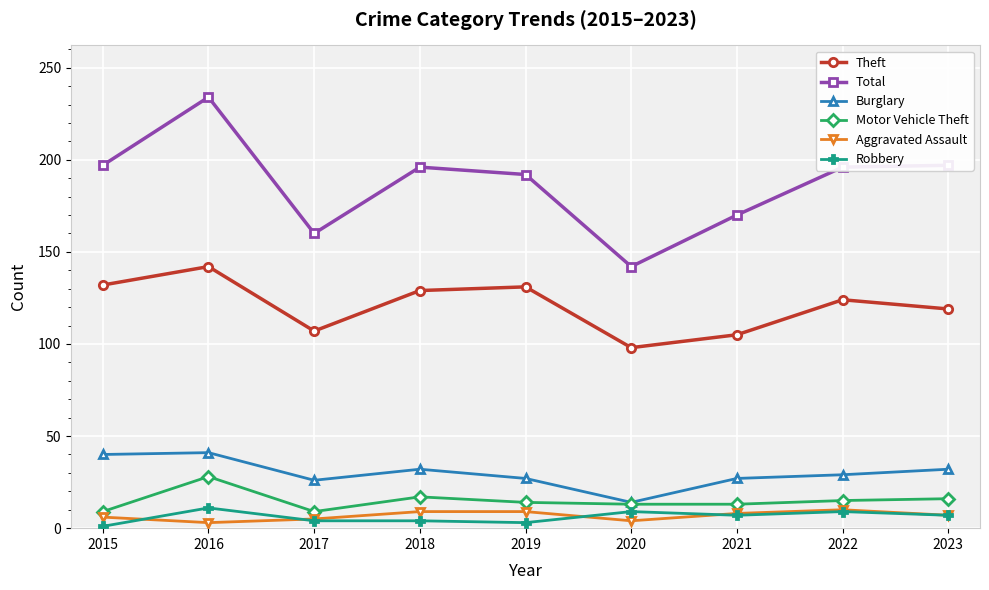

What is the difference between the highest and lowest values at 2015?

196